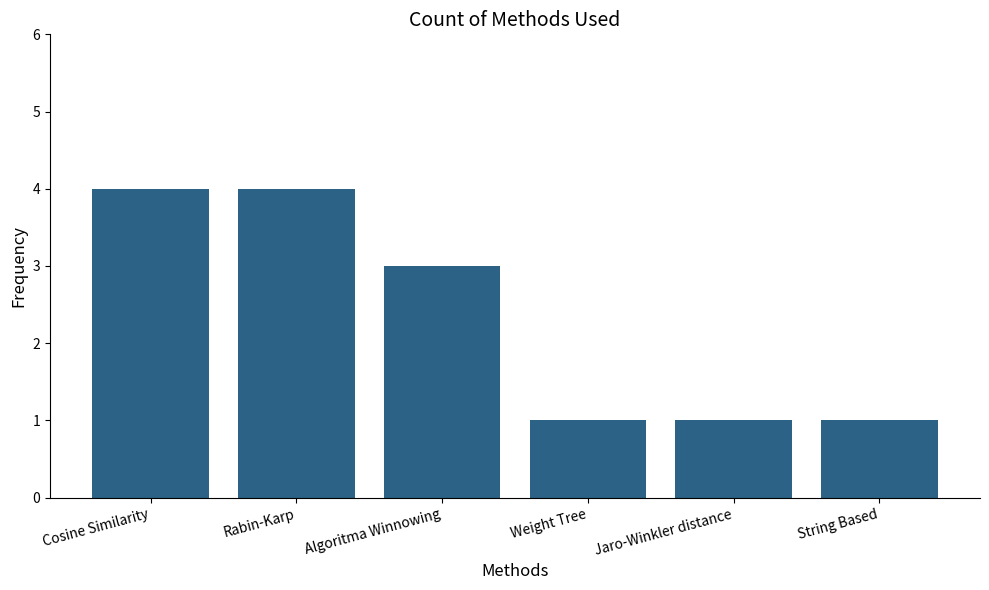

What is the difference between the values at Cosine Similarity and String Based?

3